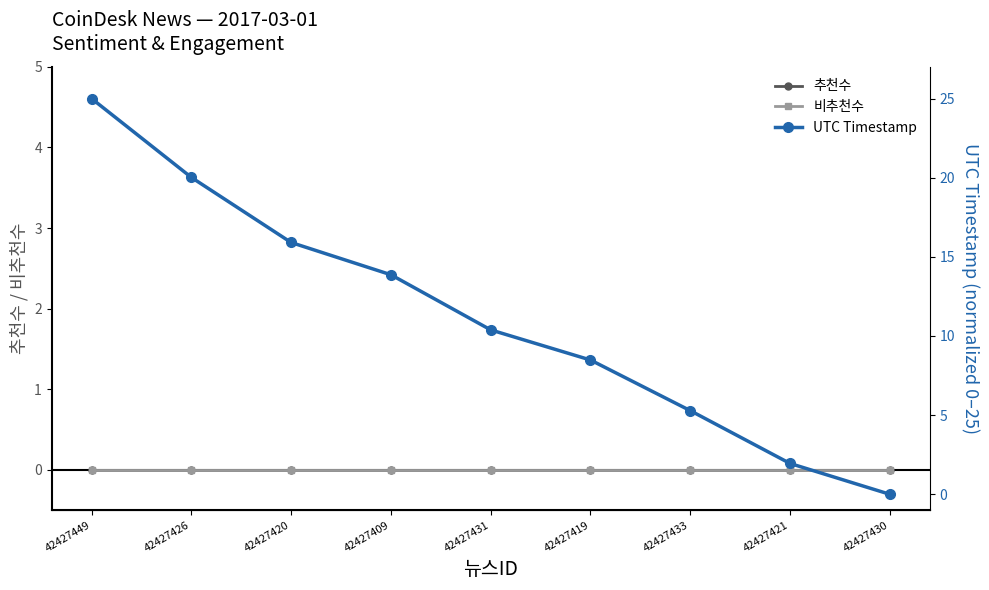

Which has a higher value, 42427430 or 42427420?

42427430